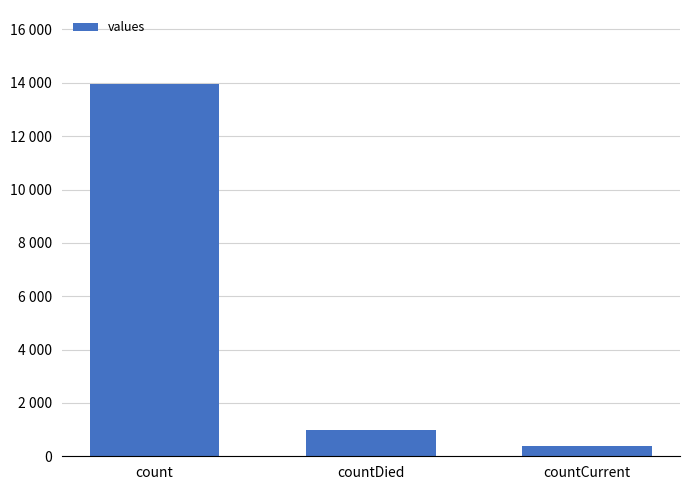

What is the label of the 3rd bar from the left?

countCurrent